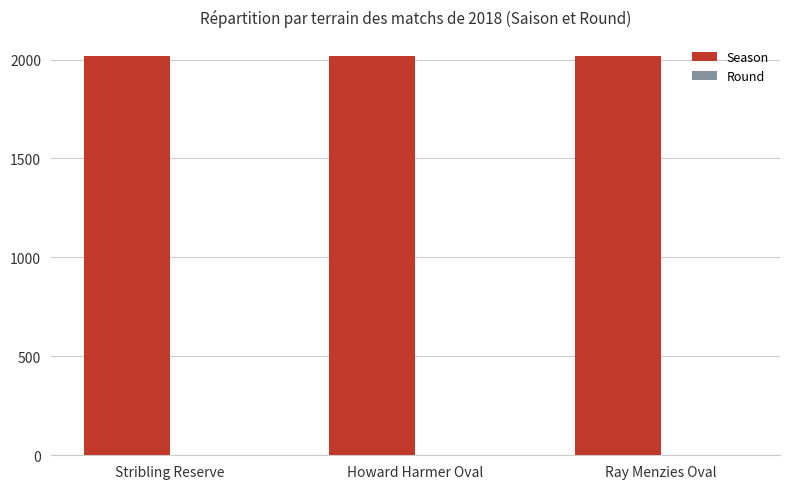

The Season series shows 2018 at Howard Harmer Oval. True or false?

True